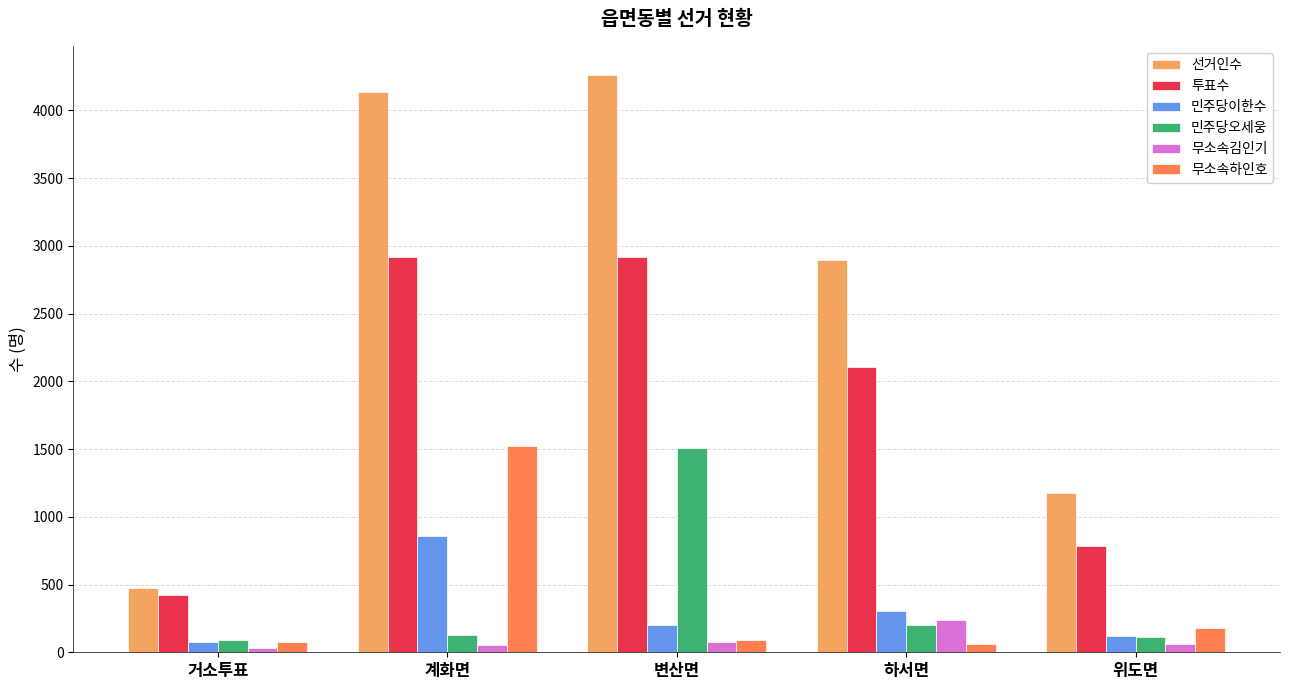

How many series are shown in this chart?

6